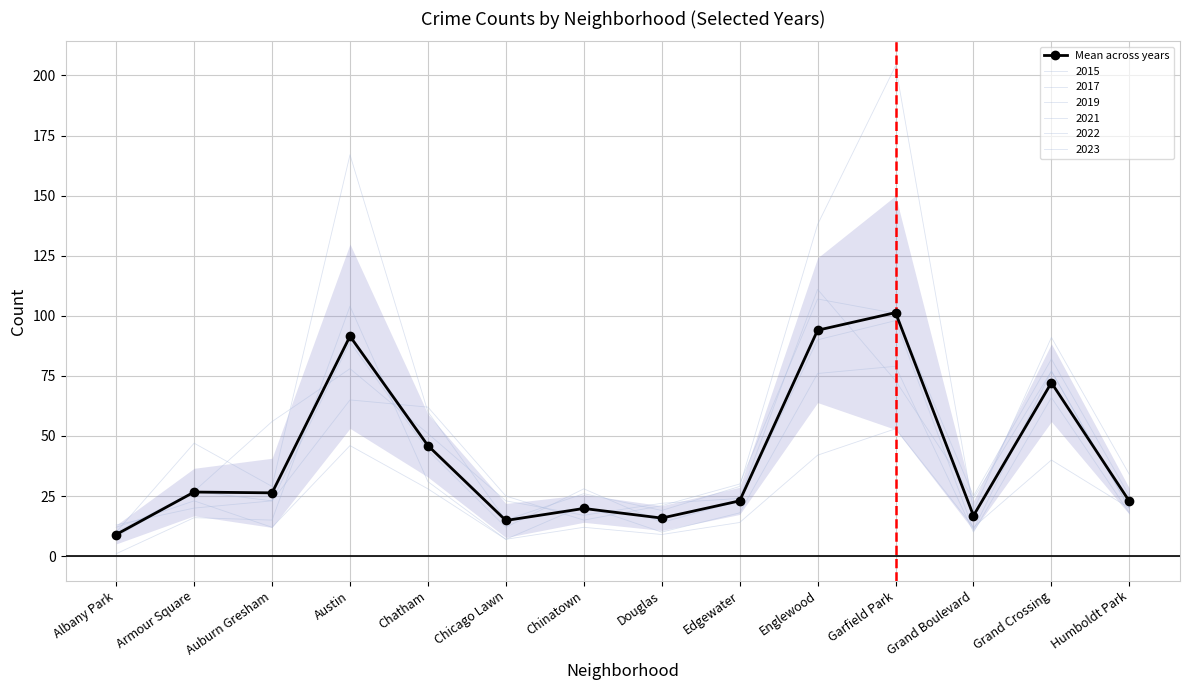

Is it true that the value at Garfield Park is 101.3?

True